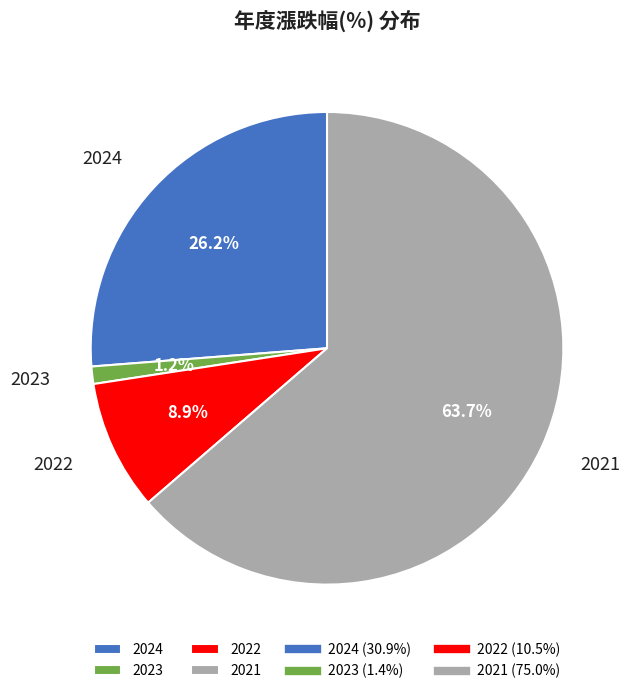

What is the largest slice in the pie chart?

2021